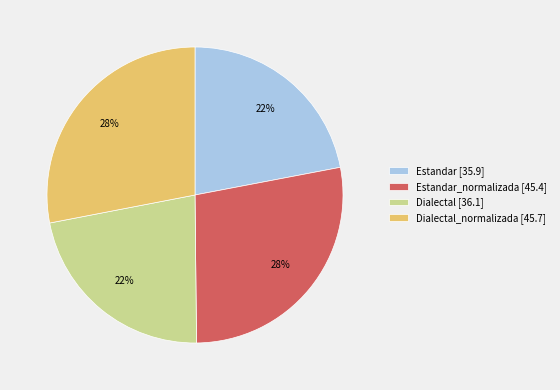

Which has a higher value, Dialectal [36.1] or Dialectal_normalizada [45.7]?

Dialectal_normalizada [45.7]